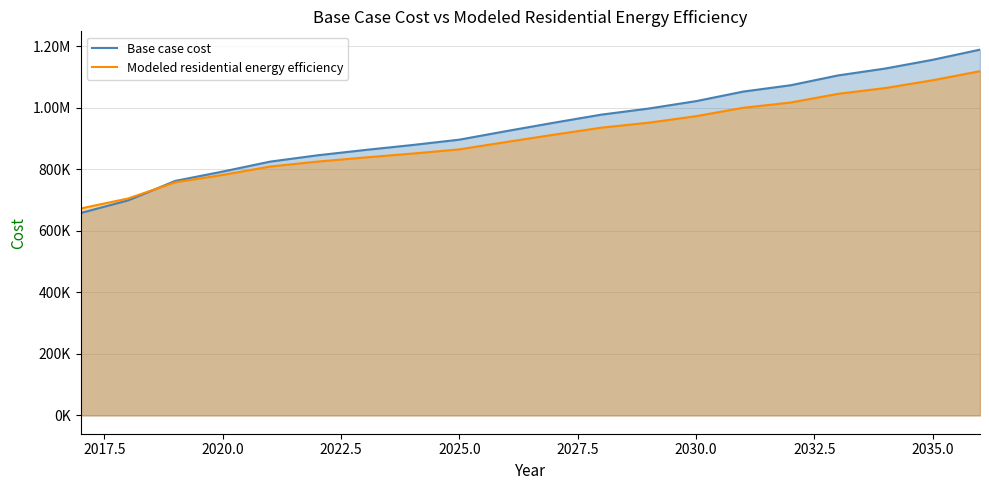

What is the difference between the second highest and minimum values in the Base case cost series?

498076.5